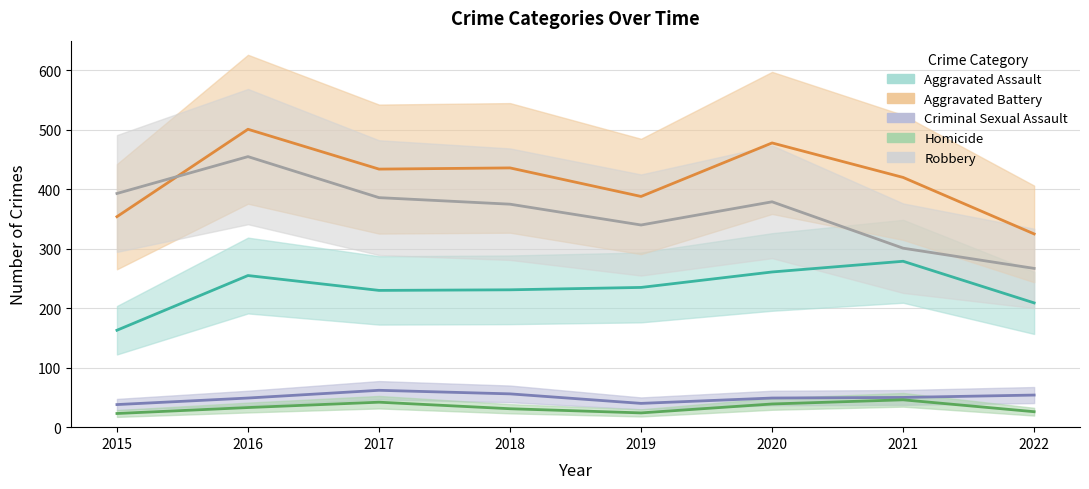

How many data points in Robbery are less than 379?

4